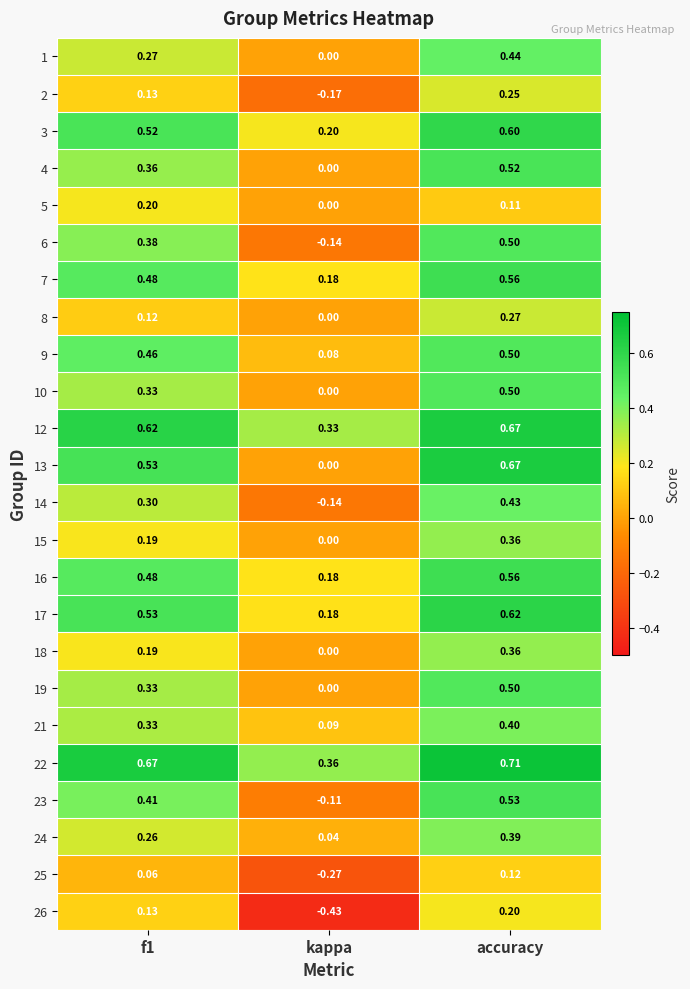

At which category is the sum across all series the highest?

accuracy